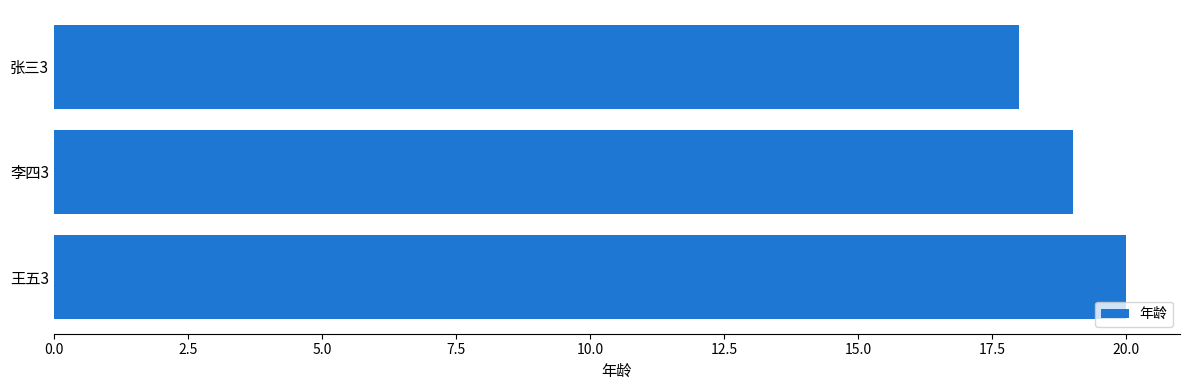

Reading top to bottom, extract all data points from this chart.

张三3=18	李四3=19	王五3=20